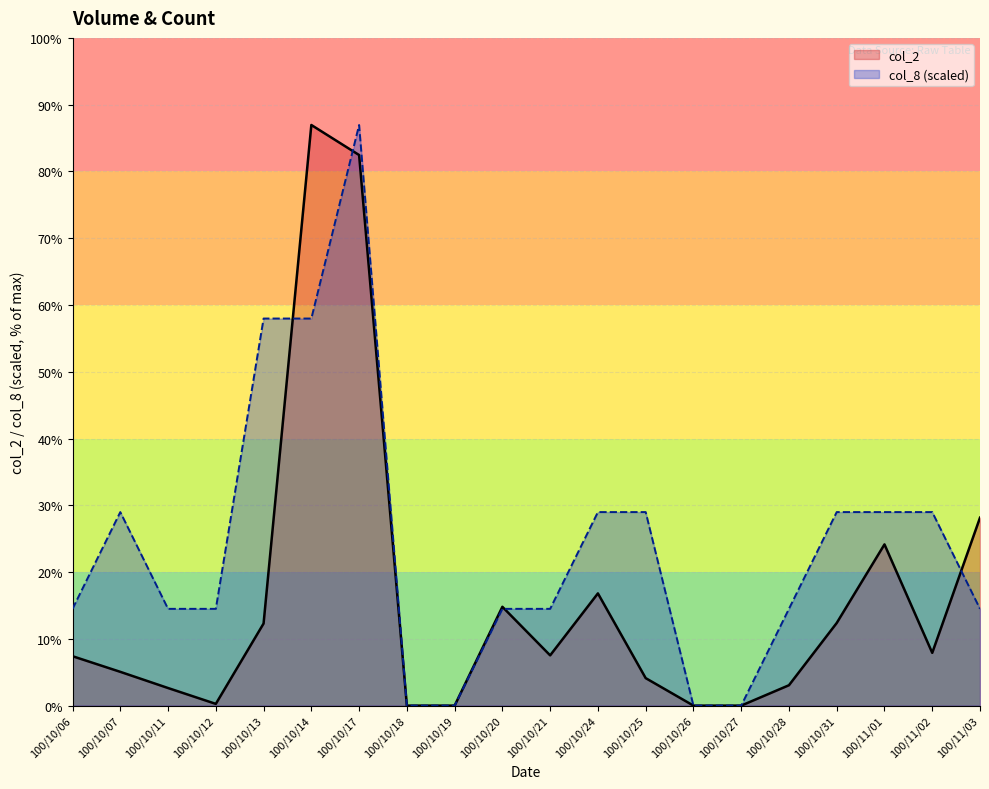

Reading left to right, extract all data points from this chart.

col_2: 100/10/06=17700	100/10/07=12100	100/10/11=6300	100/10/12=620	100/10/13=29410	100/10/14=207990	100/10/17=197230	100/10/18=0	100/10/19=0	100/10/20=35400	100/10/21=18000	100/10/24=40200	100/10/25=9850	100/10/26=0	100/10/27=0	100/10/28=7300	100/10/31=29600	100/11/01=57750	100/11/02=18900	100/11/03=67320
col_8: 100/10/06=34665	100/10/07=69330	100/10/11=34665	100/10/12=34665	100/10/13=138660	100/10/14=138660	100/10/17=207990	100/10/18=0	100/10/19=0	100/10/20=34665	100/10/21=34665	100/10/24=69330	100/10/25=69330	100/10/26=0	100/10/27=0	100/10/28=34665	100/10/31=69330	100/11/01=69330	100/11/02=69330	100/11/03=34665